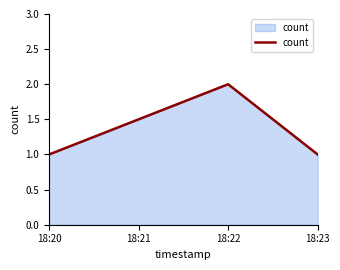

Which label corresponds to the largest value in the chart?

18:22